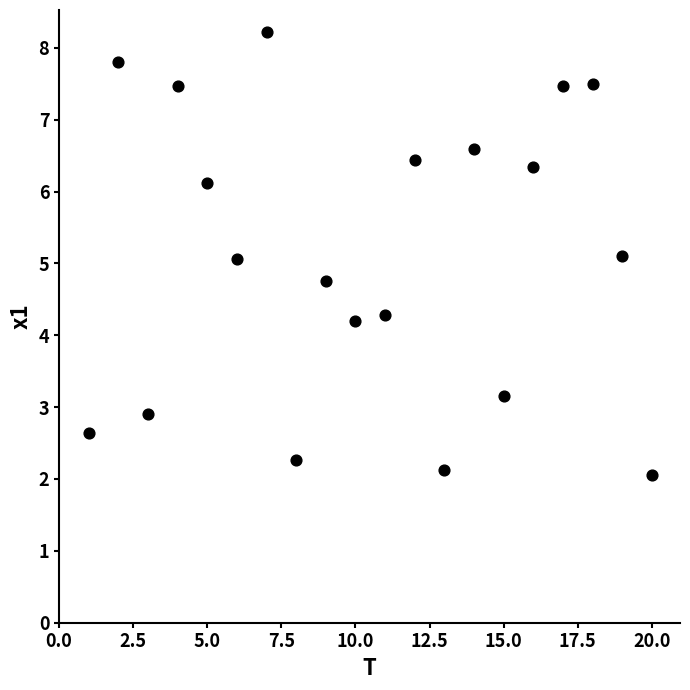

What is the range of Y values (max minus min)?

6.2